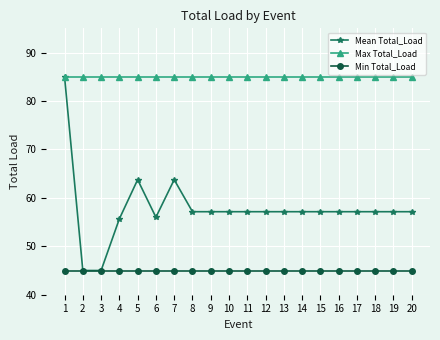

The Min Total_Load series shows 59.3 at 13. True or false?

False